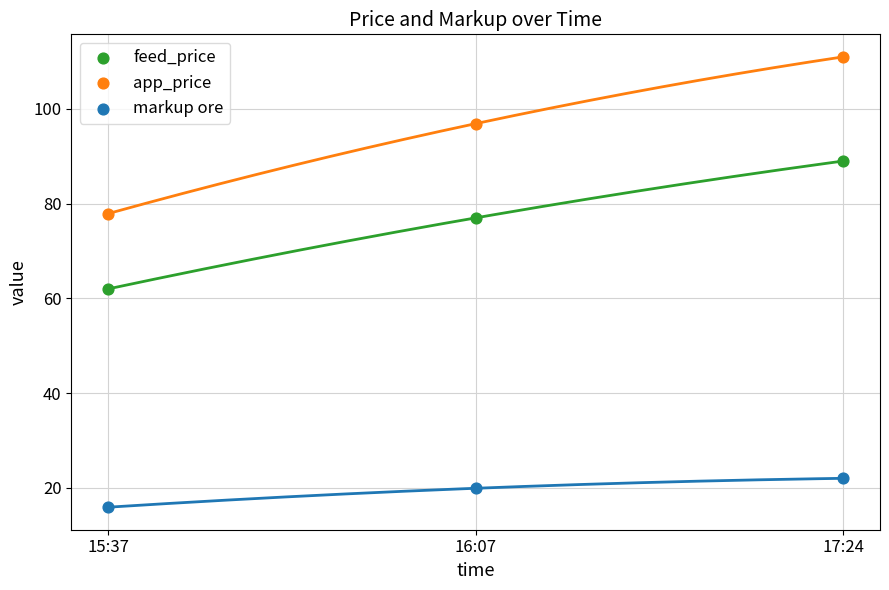

Which series has the largest Y range (max minus min)?

app_price